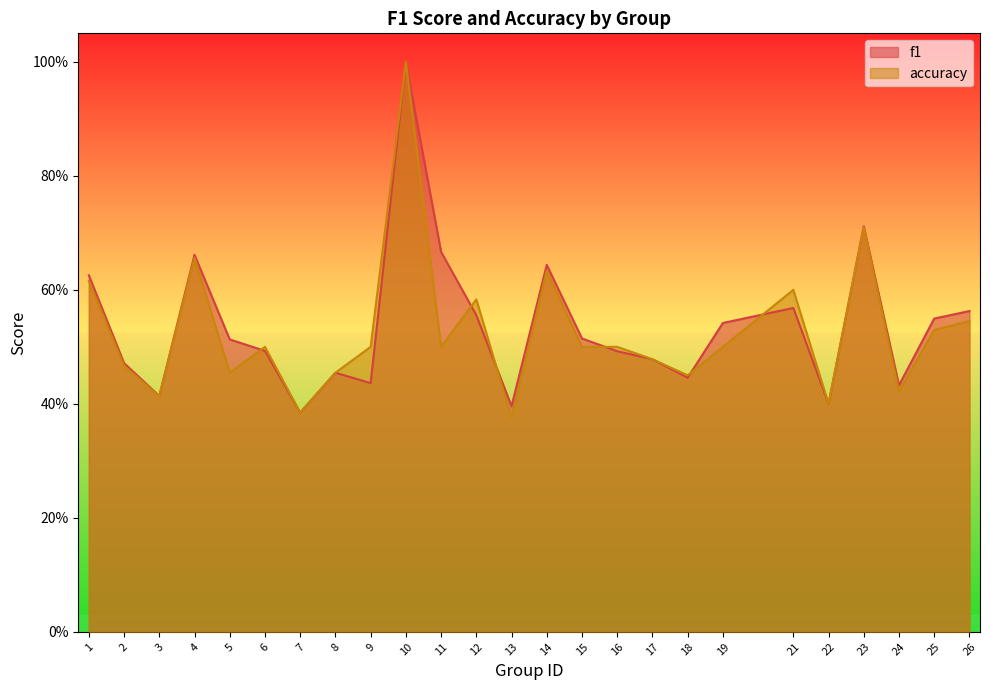

Rank the series by their average value, from highest to lowest.

f1, accuracy